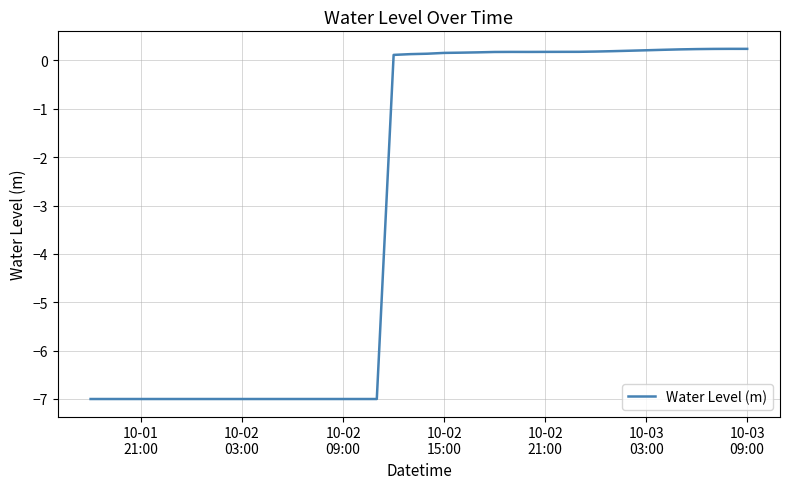

What is the smallest value displayed?

-7.0